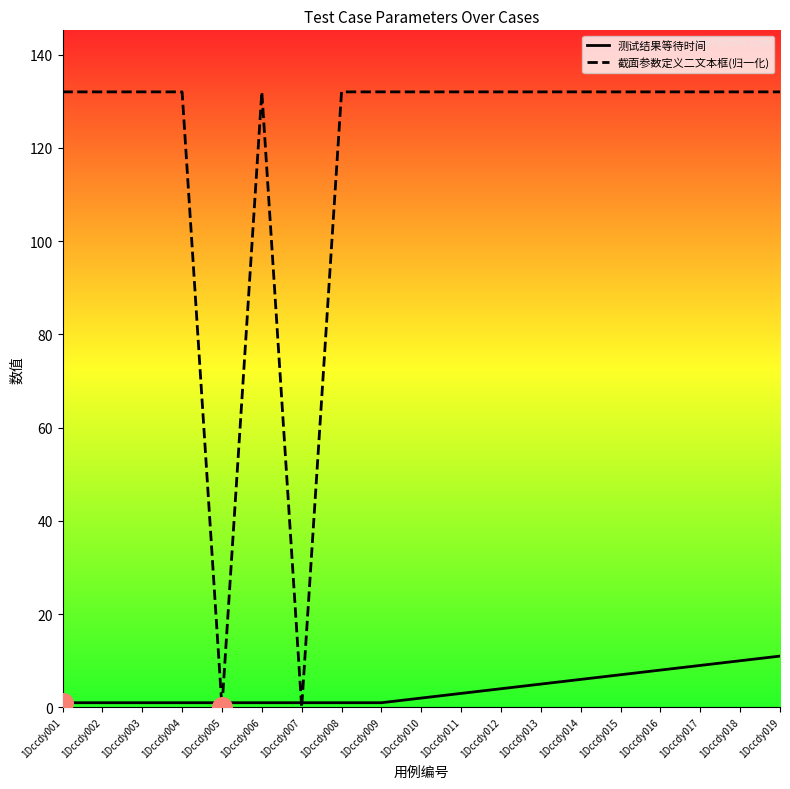

Is the value of 截面参数定义二文本框(归一化) at 1Dccdy009 greater than the value of 测试结果等待时间 at 1Dccdy011?

Yes